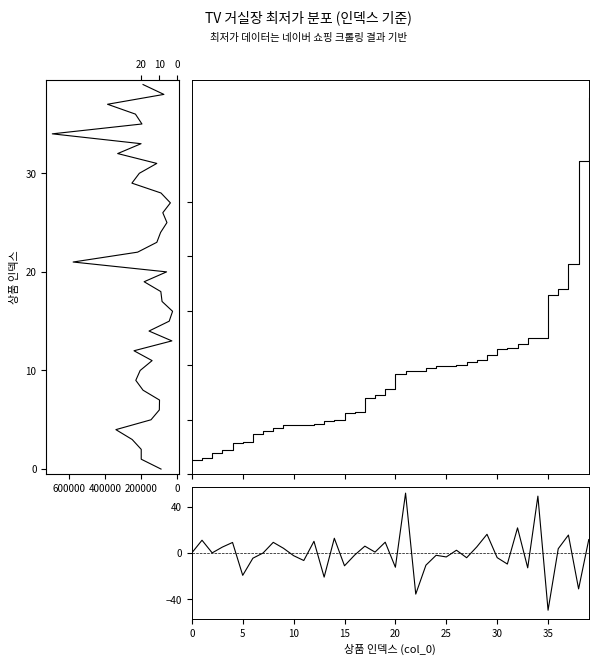

How many lines are shown in the chart?

3